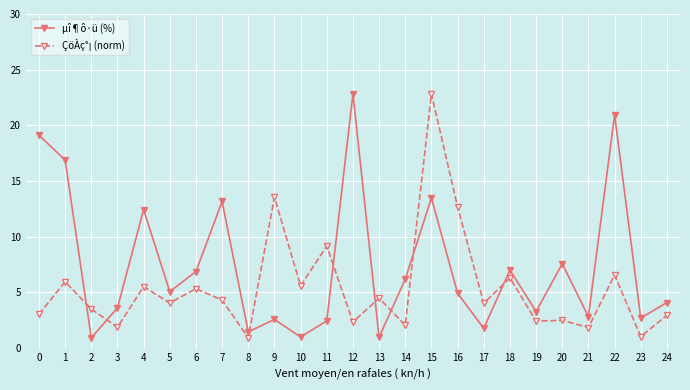

What is the total value across all series at 11?

11.6